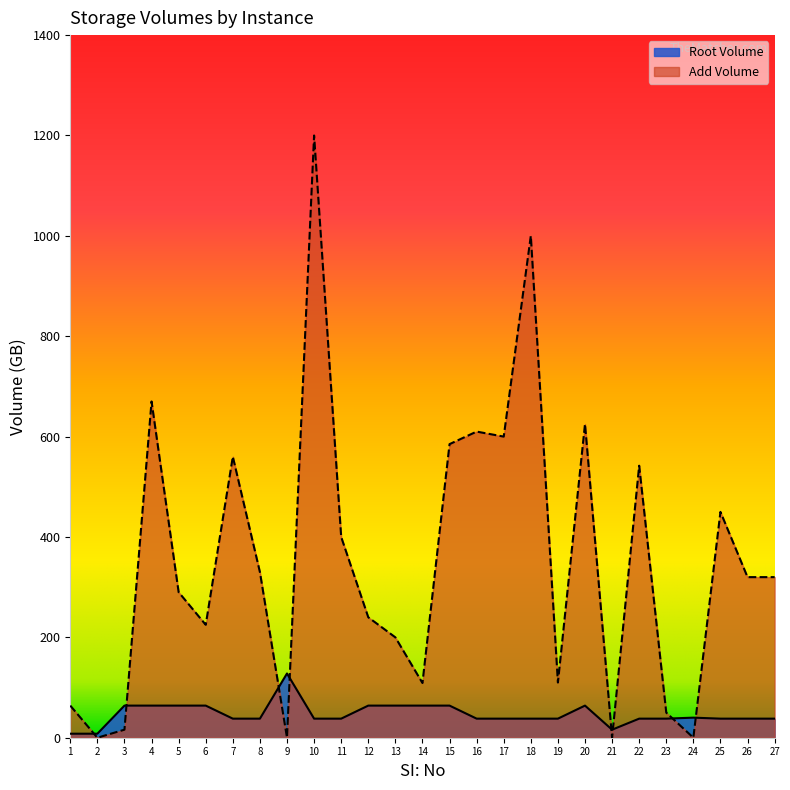

Reading left to right, transcribe all the data shown in this chart.

Root Volume: 8	8	64	64	64	64	38	38	128	38	38	64	64	64	64	38	38	38	38	64	16	38	38	40	38	38	38
Add Volume: 64	0	16	670	290	225	560	330	0	1200	400	240	200	109	585	610	600	1000	110	625	0	542	50	0	450	320	320